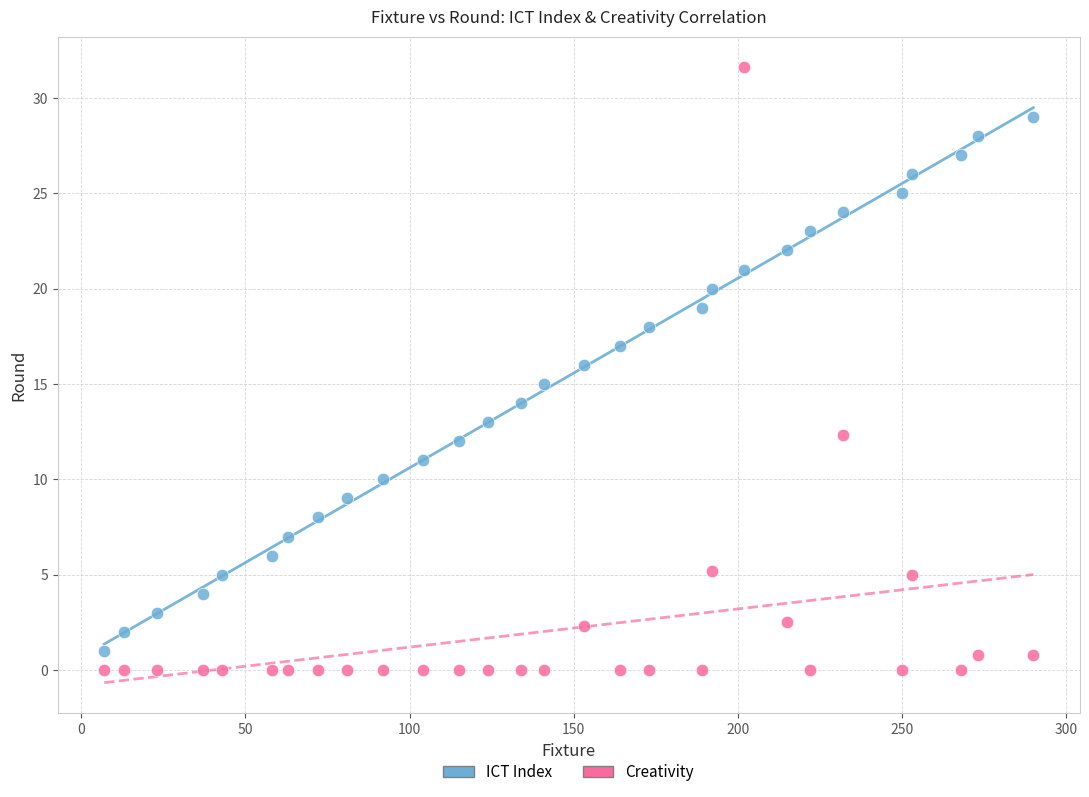

Which series contains the highest Y value?

Creativity